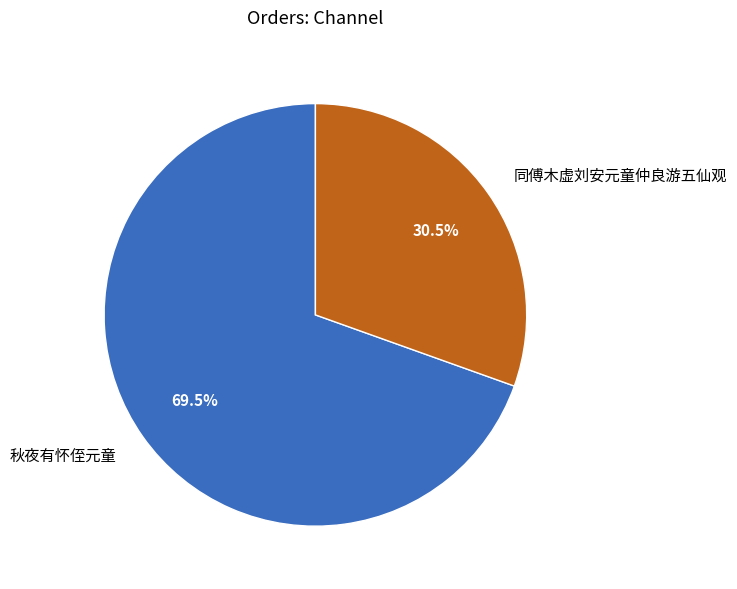

How many segments does this pie chart have?

2